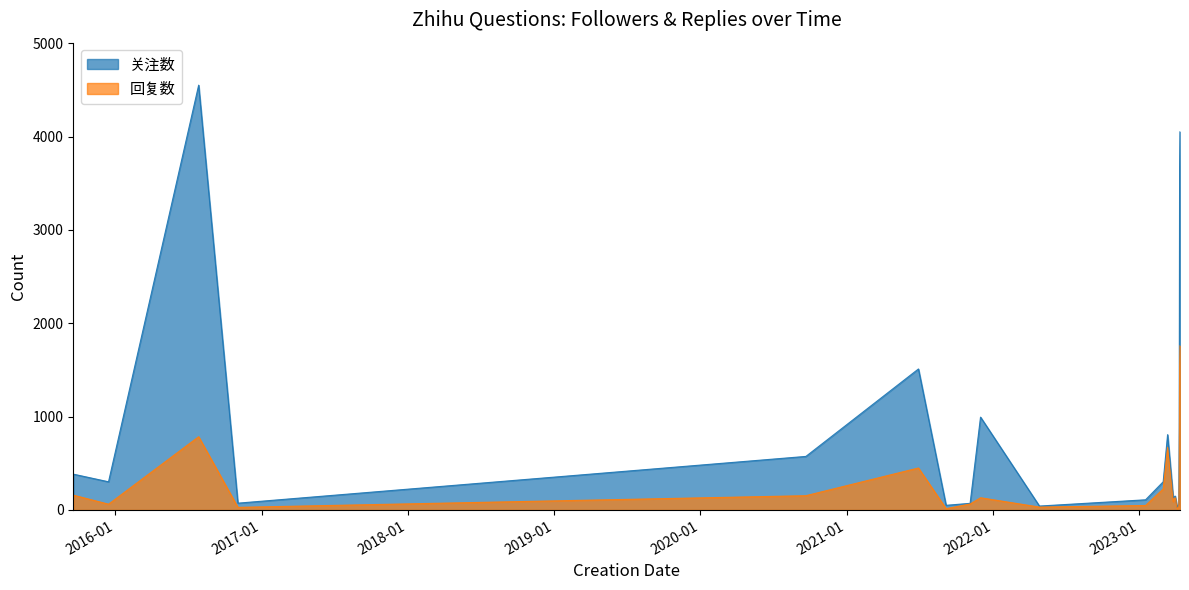

What is the label of the 9th point from the right?

2023-03-02